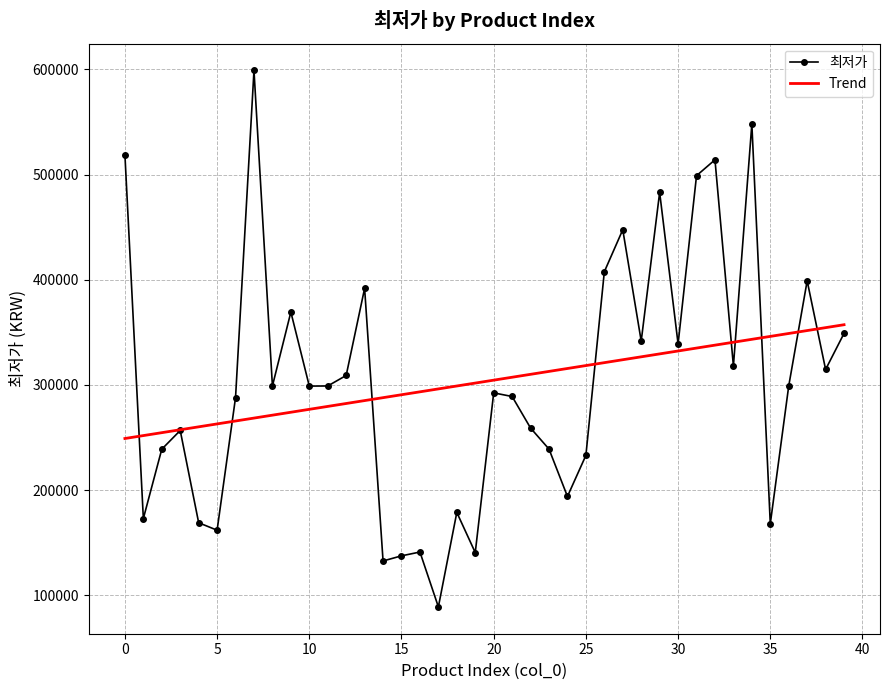

Which series has the widest spread of values?

최저가